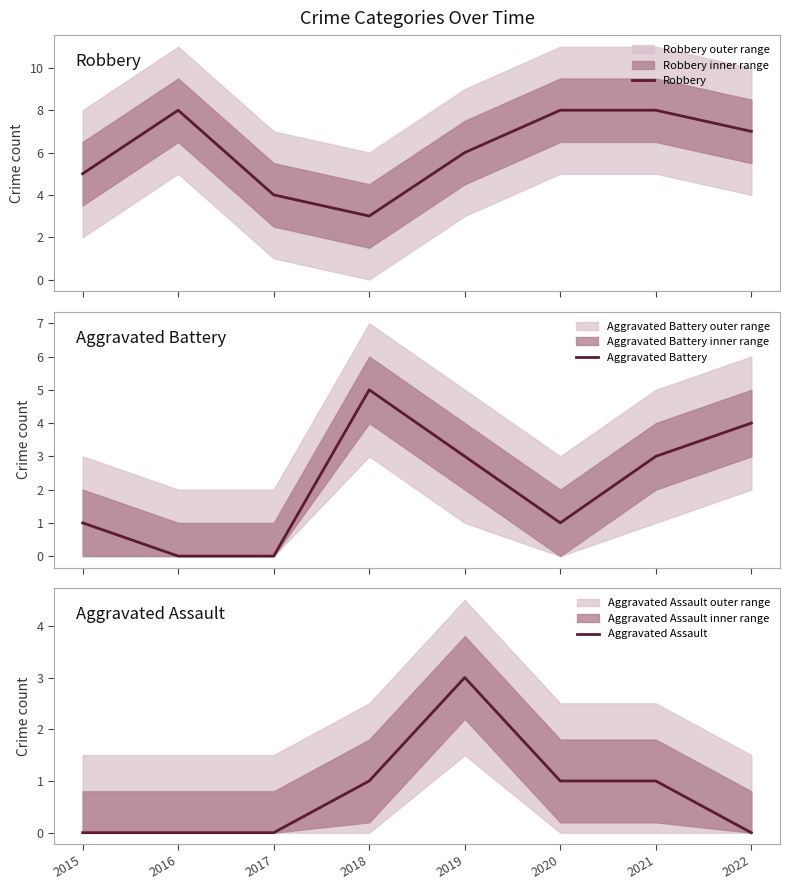

At which label is Aggravated Assault closest to 1?

2018